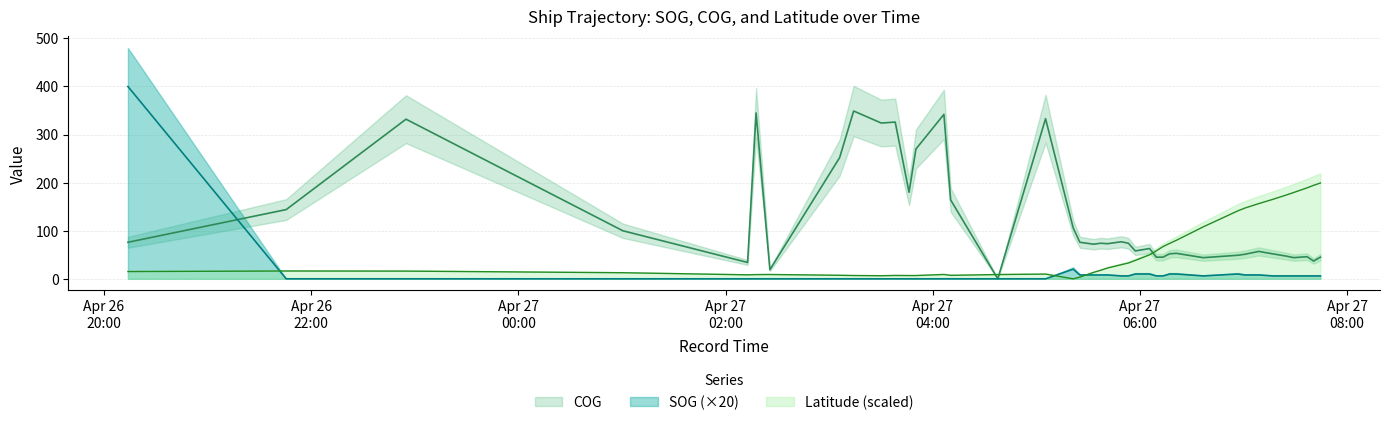

What is the total value across all series at 2024-04-27 07:36:47?

241.1